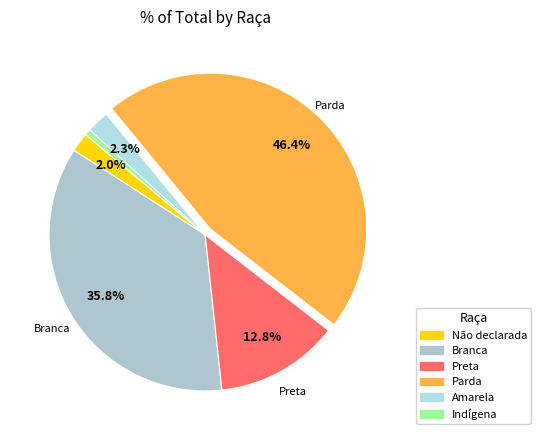

How much of the chart is everything except Parda?

53.6%